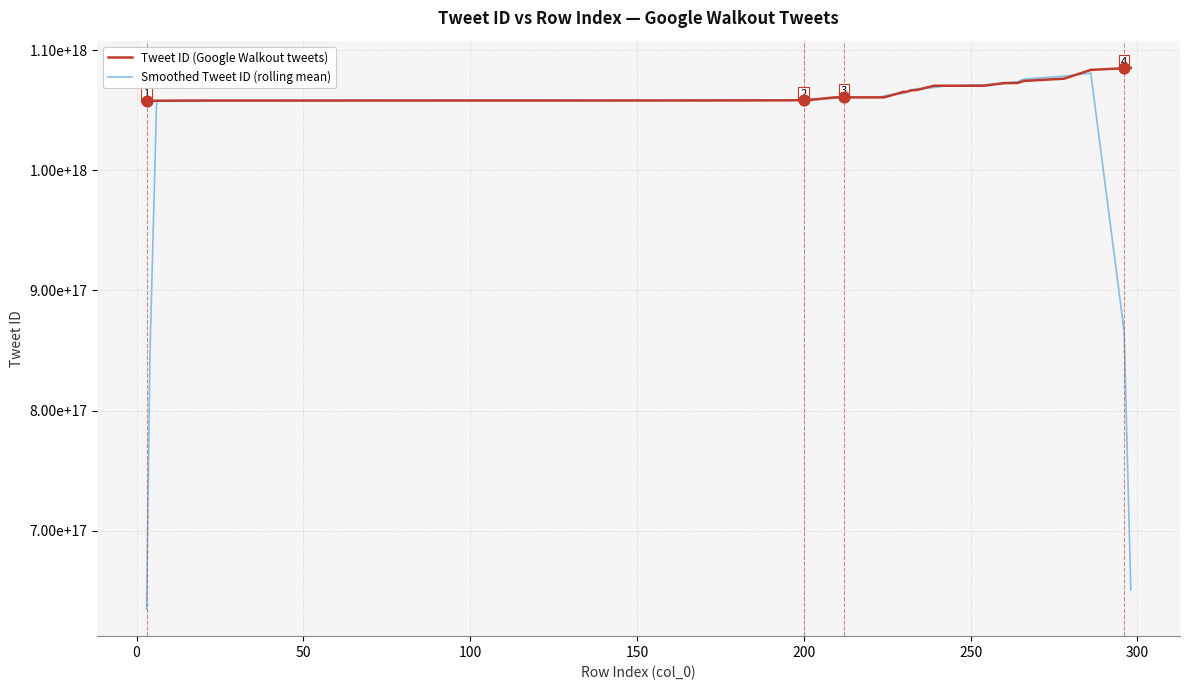

What are all the series names shown in the legend?

Tweet ID (Google Walkout tweets), Smoothed Tweet ID (rolling mean)